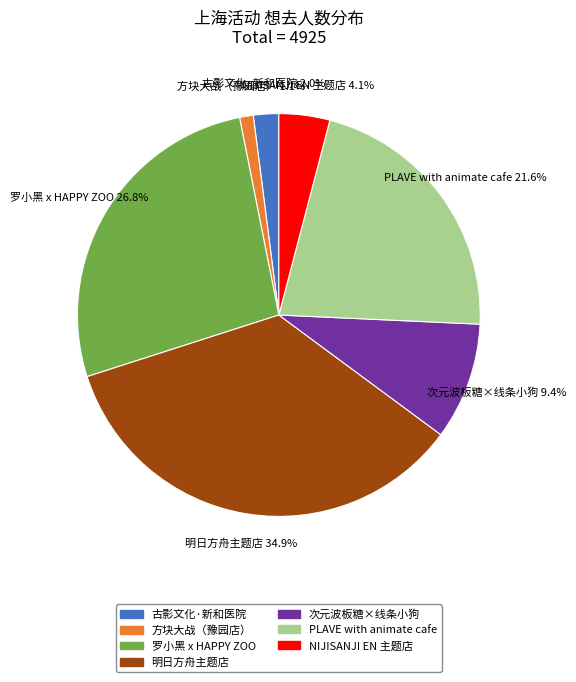

Is there a majority slice in this chart?

No